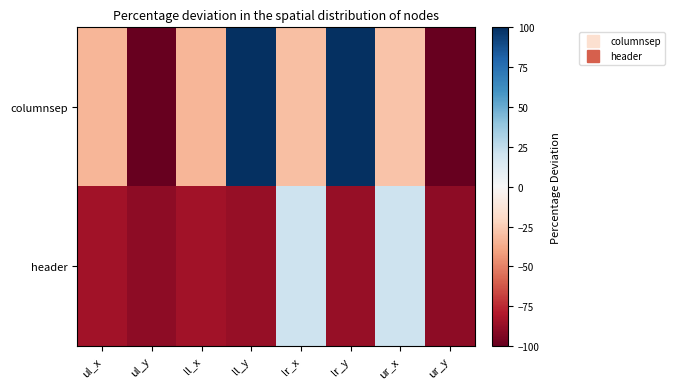

Reading left to right, what are all the values shown in this chart?

columnsep: ul_x=-33.2	ul_y=-100.0	ll_x=-33.2	ll_y=100.0	lr_x=-30.3	lr_y=100.0	ur_x=-28.8	ur_y=-100.0
header: ul_x=-83.6	ul_y=-89.4	ll_x=-83.6	ll_y=-87.4	lr_x=20.7	lr_y=-87.4	ur_x=20.7	ur_y=-89.4